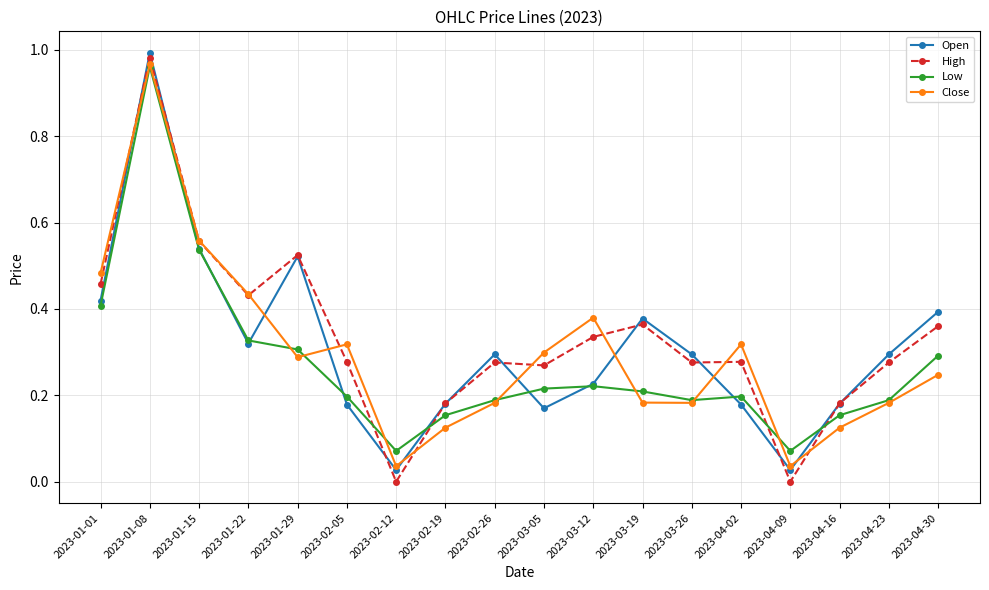

Which series has the widest spread of values?

High